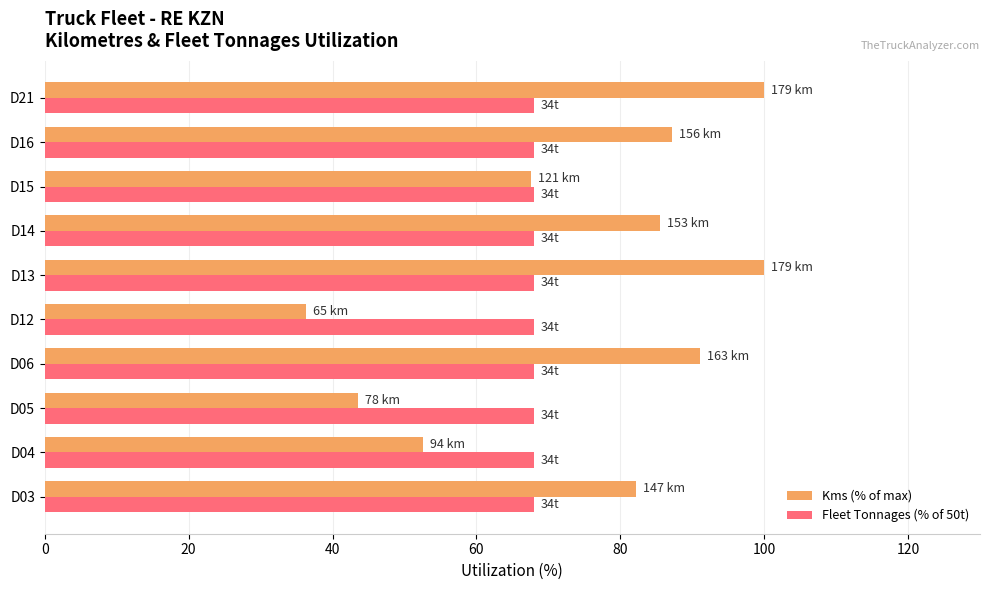

List the series in order of their peak value, lowest first.

Fleet Tonnages (% of 50t), Kms (% of max)